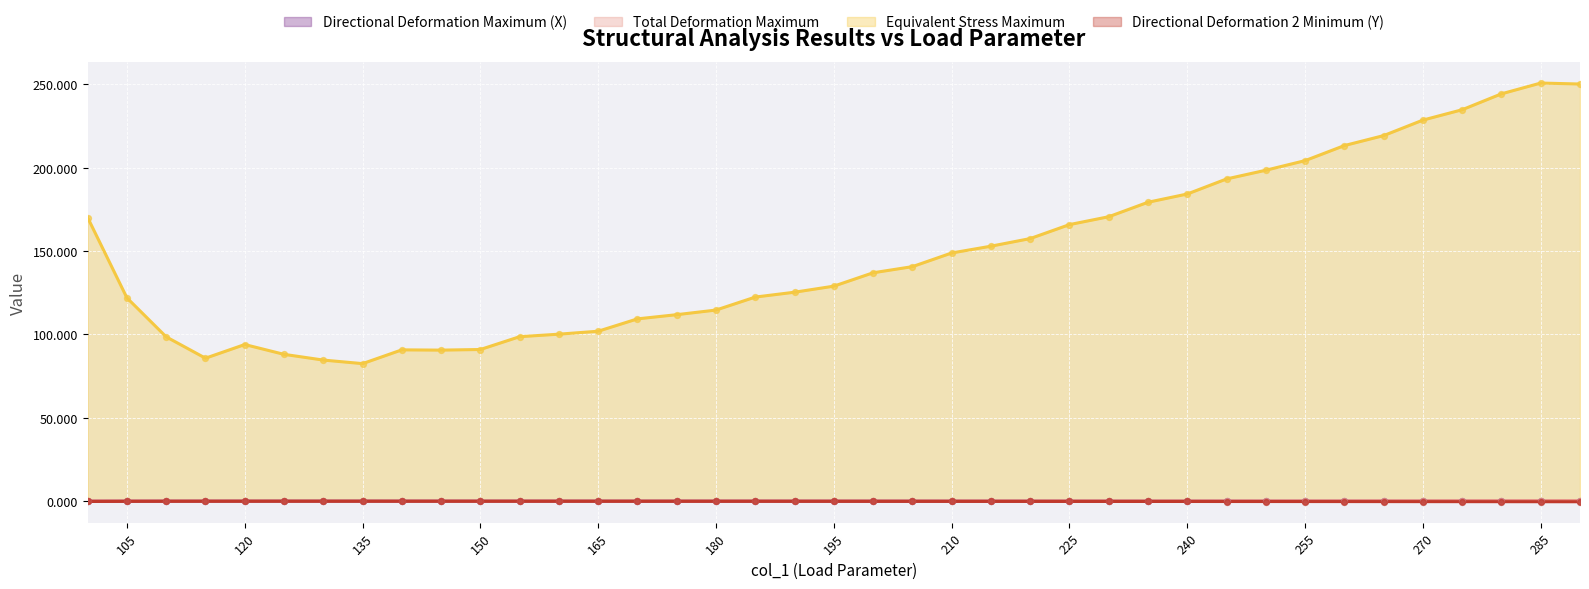

Which series contains the lowest Y value?

Directional Deformation 2 Minimum (Y)